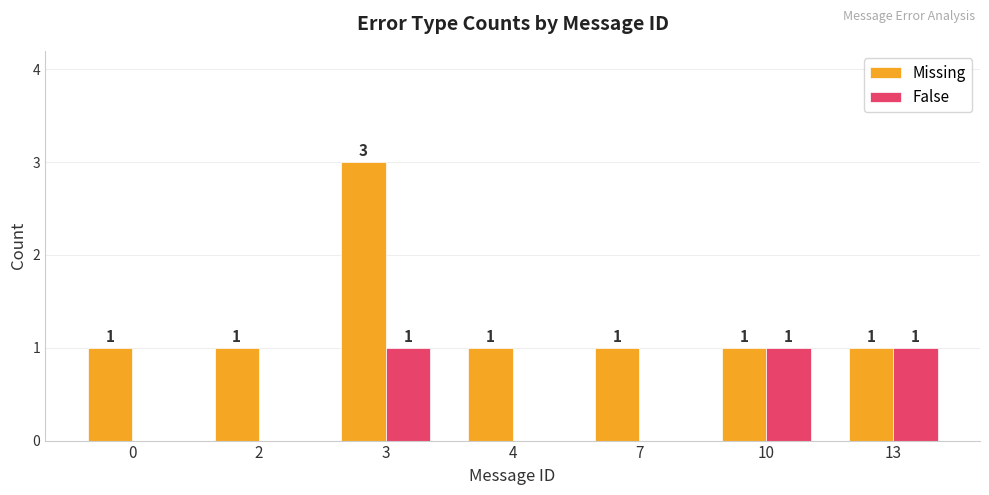

How many series are shown in this chart?

2